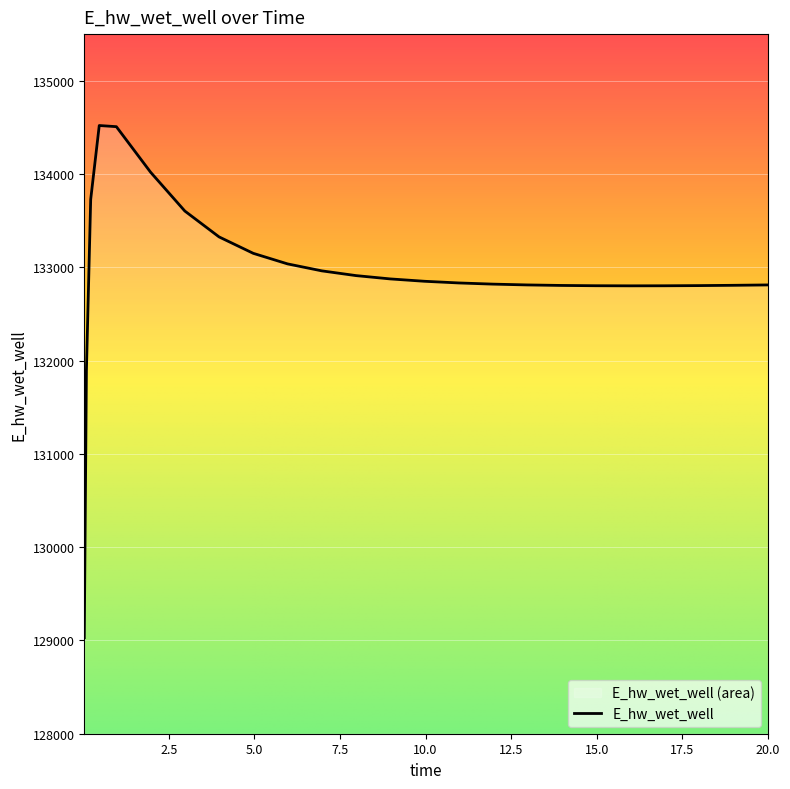

At which label is the value closest to 131775?

0.09375